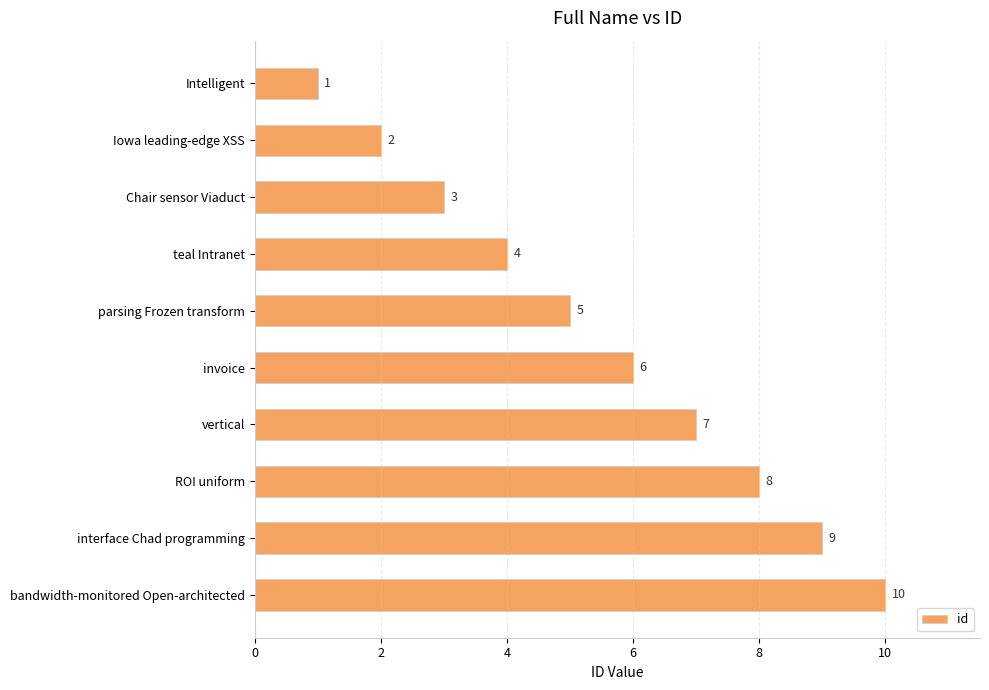

True or false: the data shows 5 at parsing Frozen transform.

True